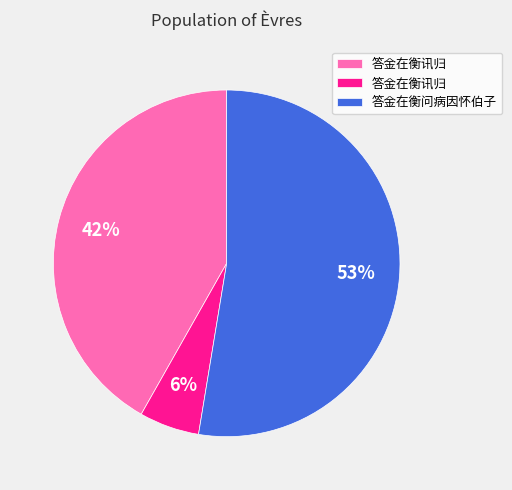

To the nearest percent, what is the difference between the largest and smallest slice percentages?

47%